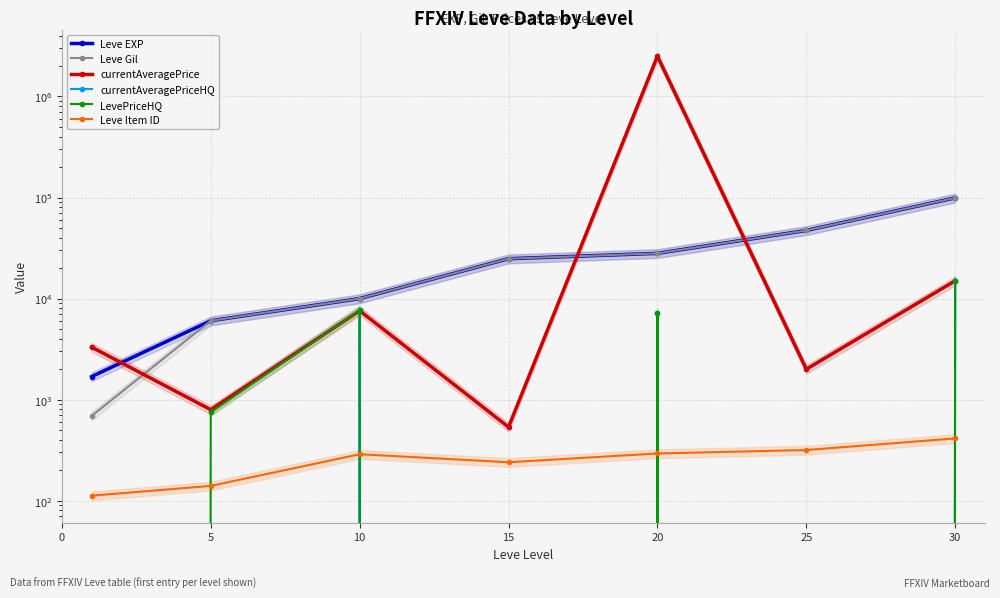

At 25, list the series in order from largest to smallest.

Leve EXP, Leve Gil, currentAveragePrice, Leve Item ID, currentAveragePriceHQ, LevePriceHQ